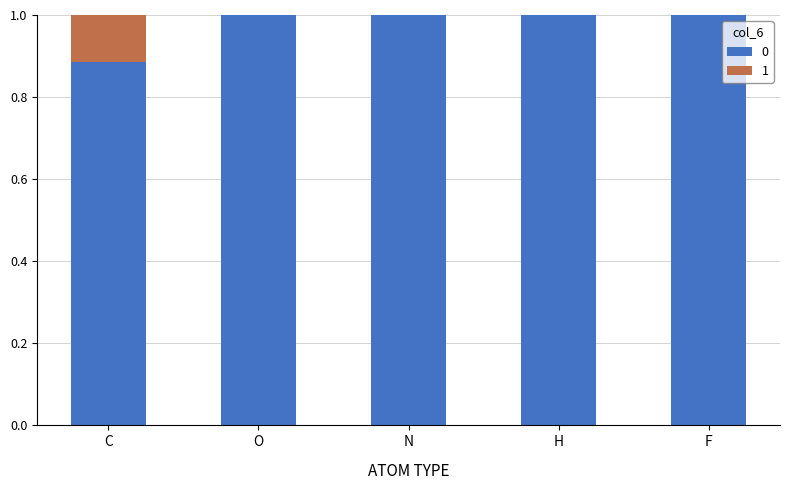

What is the total value across all series at H?

1.0